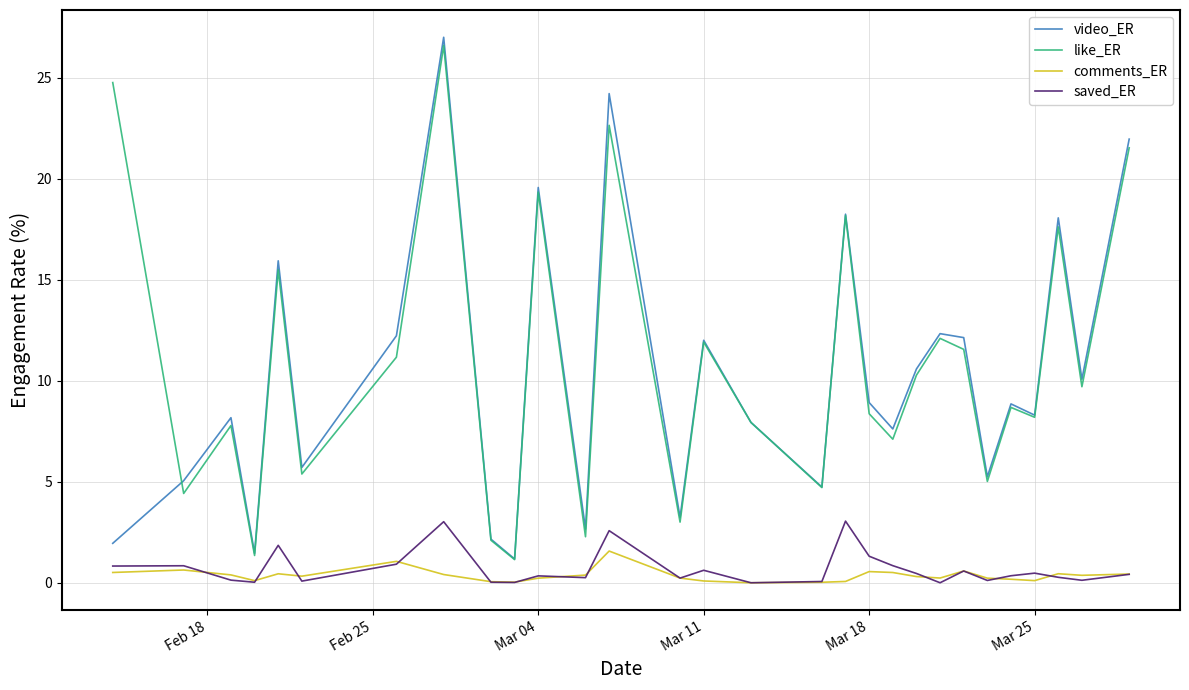

True or false: like_ER and comments_ER cross at least once.

False